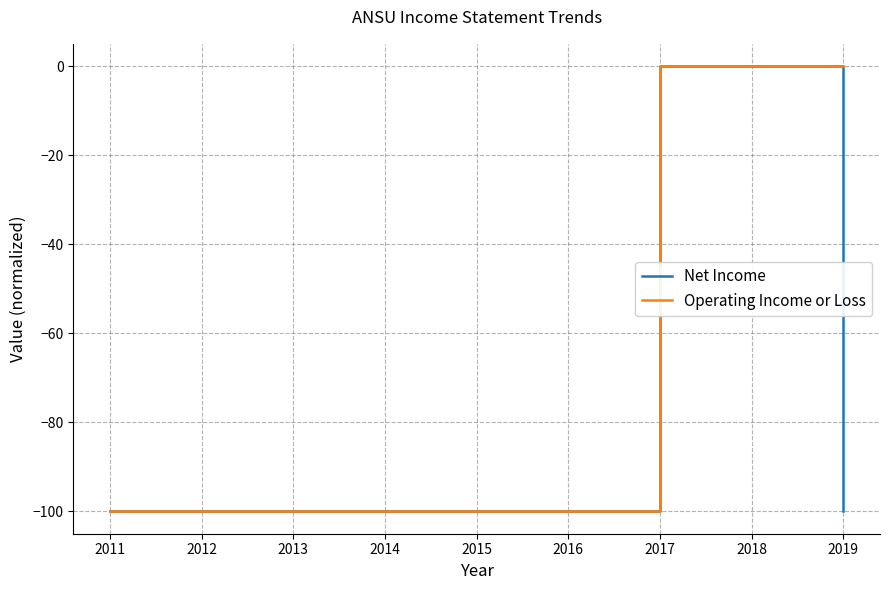

What is the total value across all series at 2014?

-200